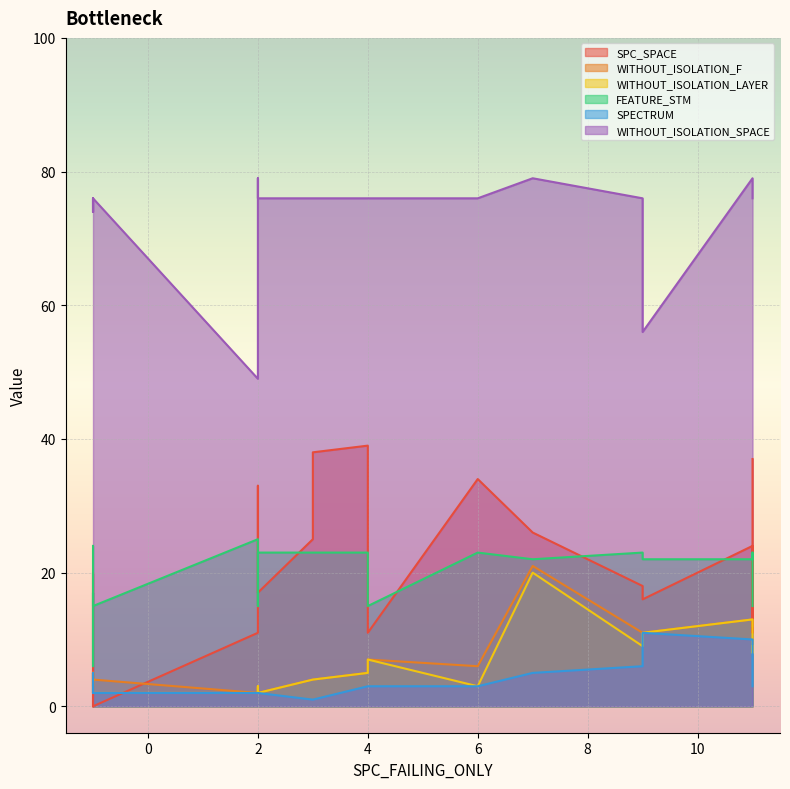

In WITHOUT_ISOLATION_SPACE, how many points are lower than both neighbors (excluding endpoints)?

2